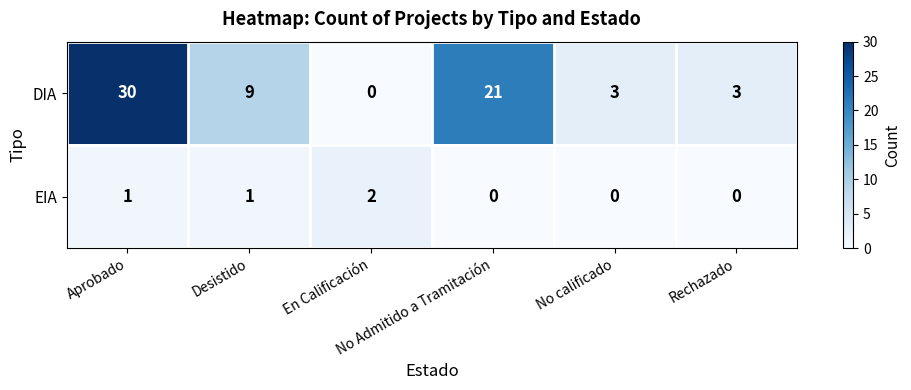

Count the number of data series in this chart.

2